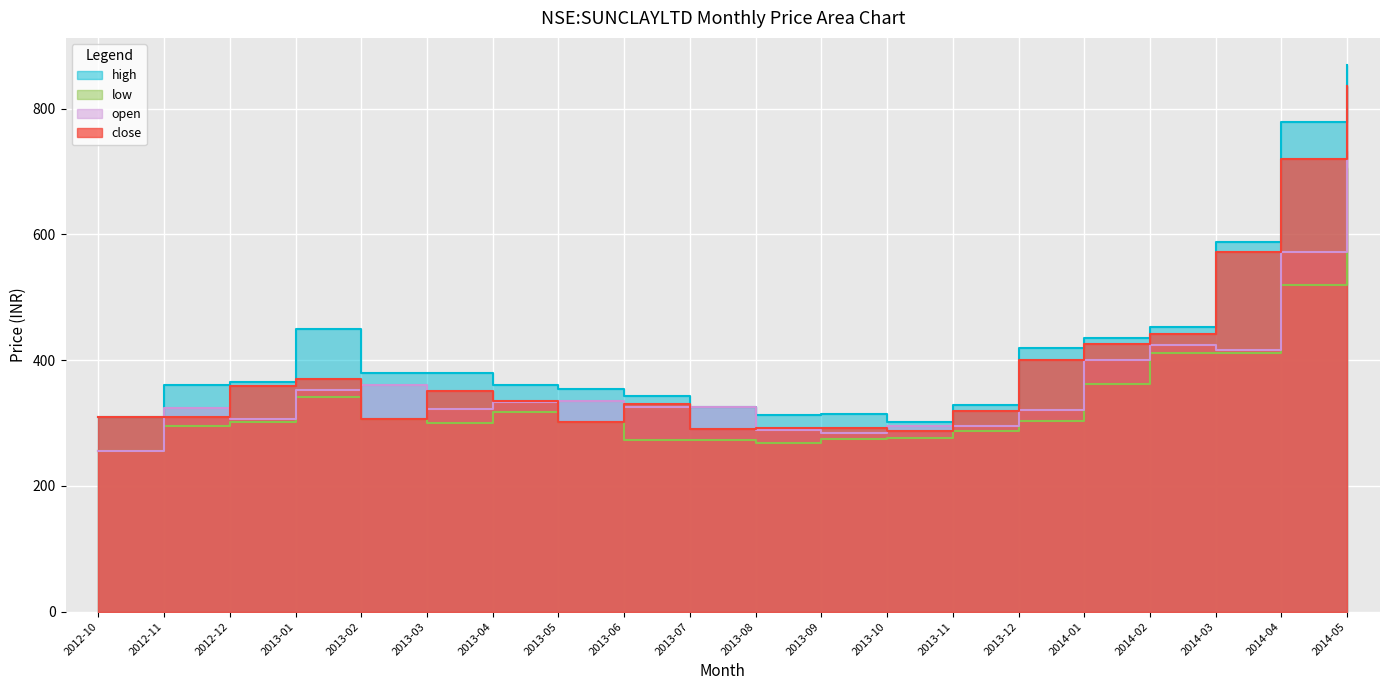

What is the minimum value for low?

255.5